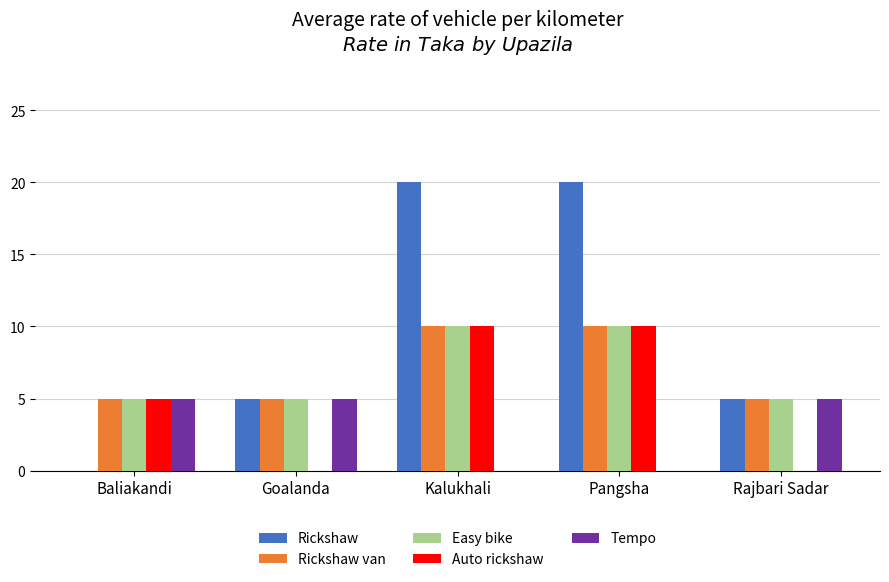

What are all the series names shown in the legend?

Rickshaw, Rickshaw van, Easy bike, Auto rickshaw, Tempo